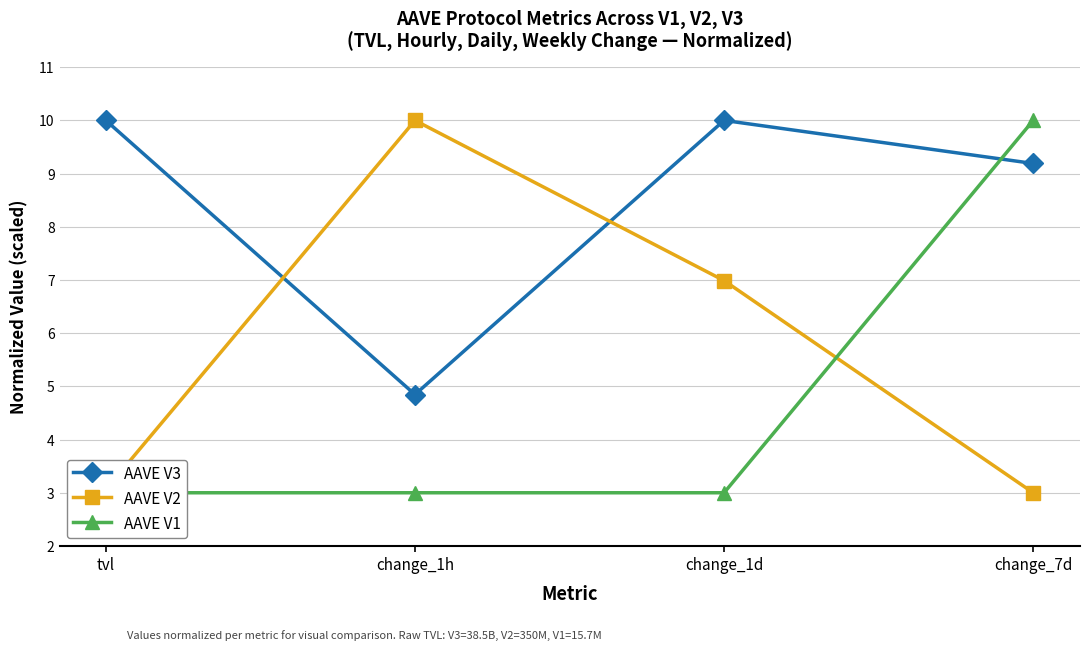

Which series ends up on top after the final intersection of AAVE V2 and AAVE V1?

AAVE V1